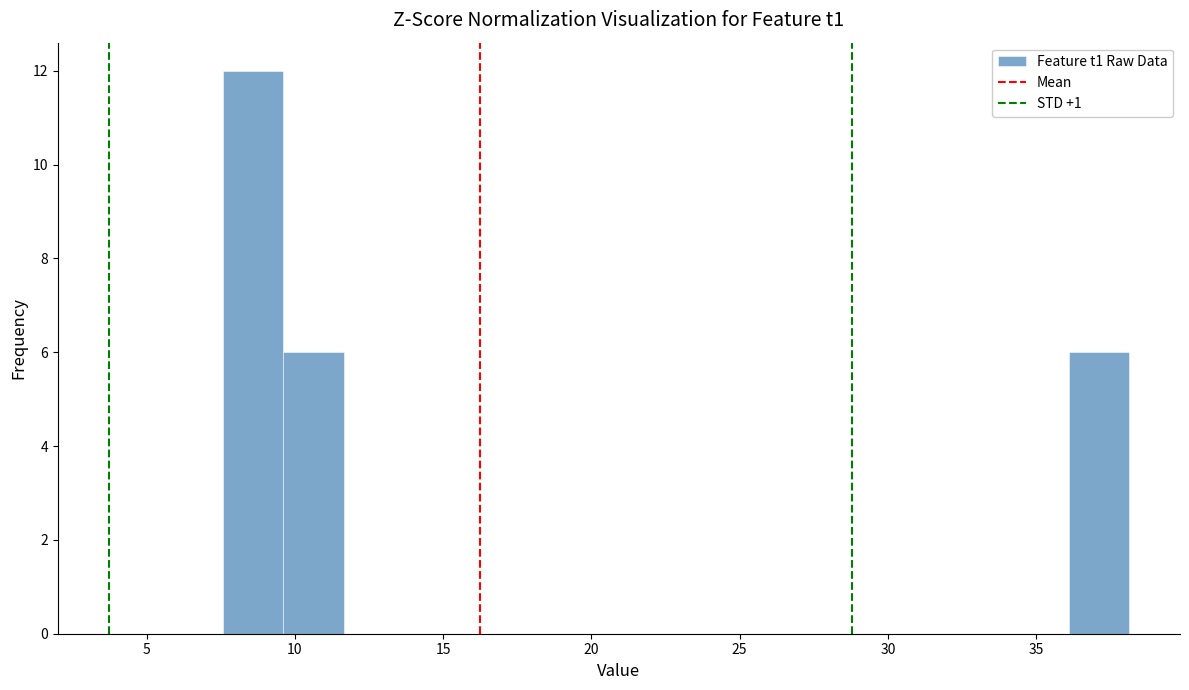

How tall is the bar that spans 9.5 to 11.5 on the x-axis? Neither the bar edges nor the heights are printed on the chart, so give them approximately, as read against the axes.

6